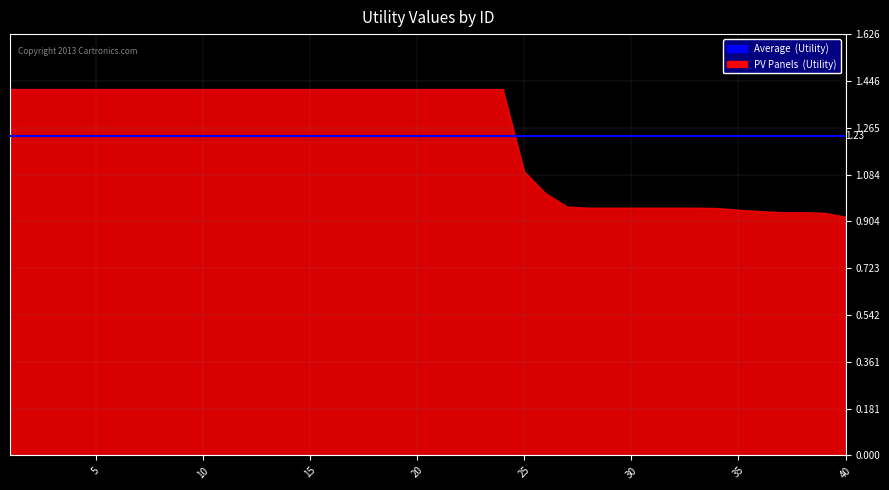

At which category does the chart reach its peak across all series?

1